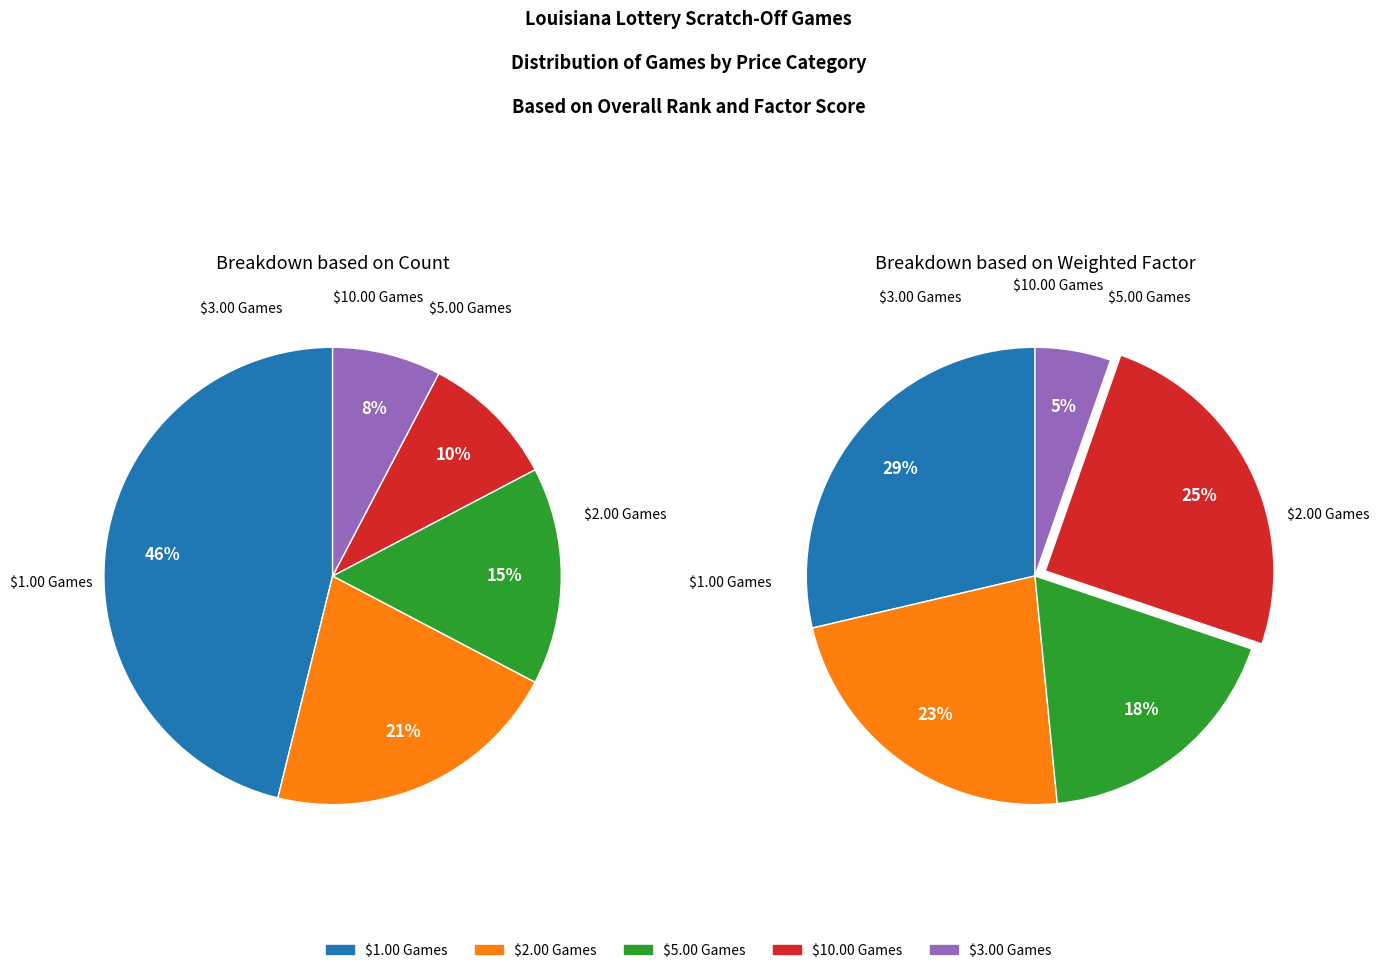

To the nearest percent, what is the difference between the largest and smallest slice percentages?

38%